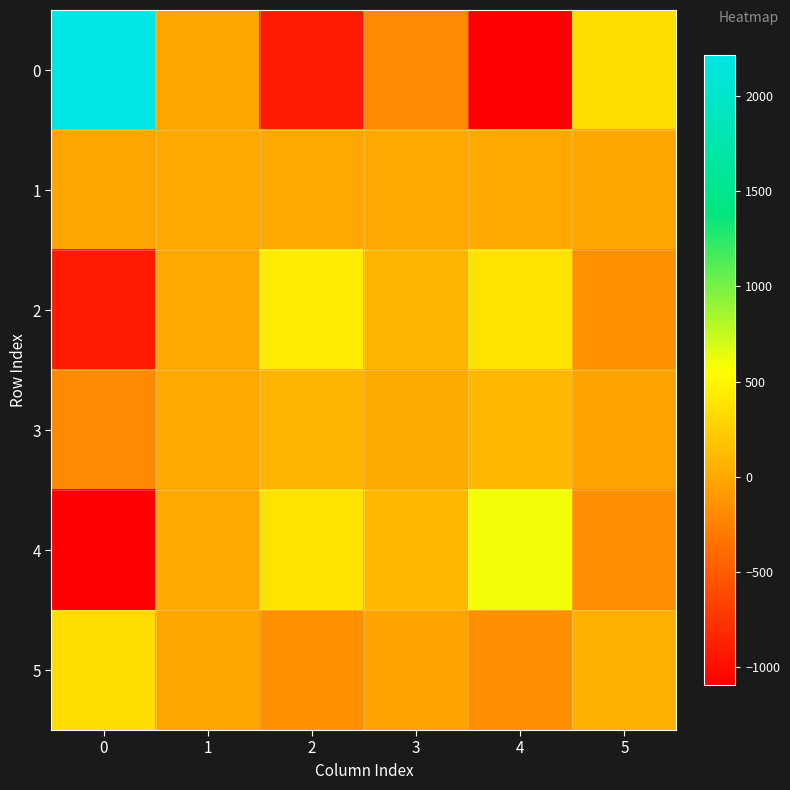

Count the number of categories in the chart.

6